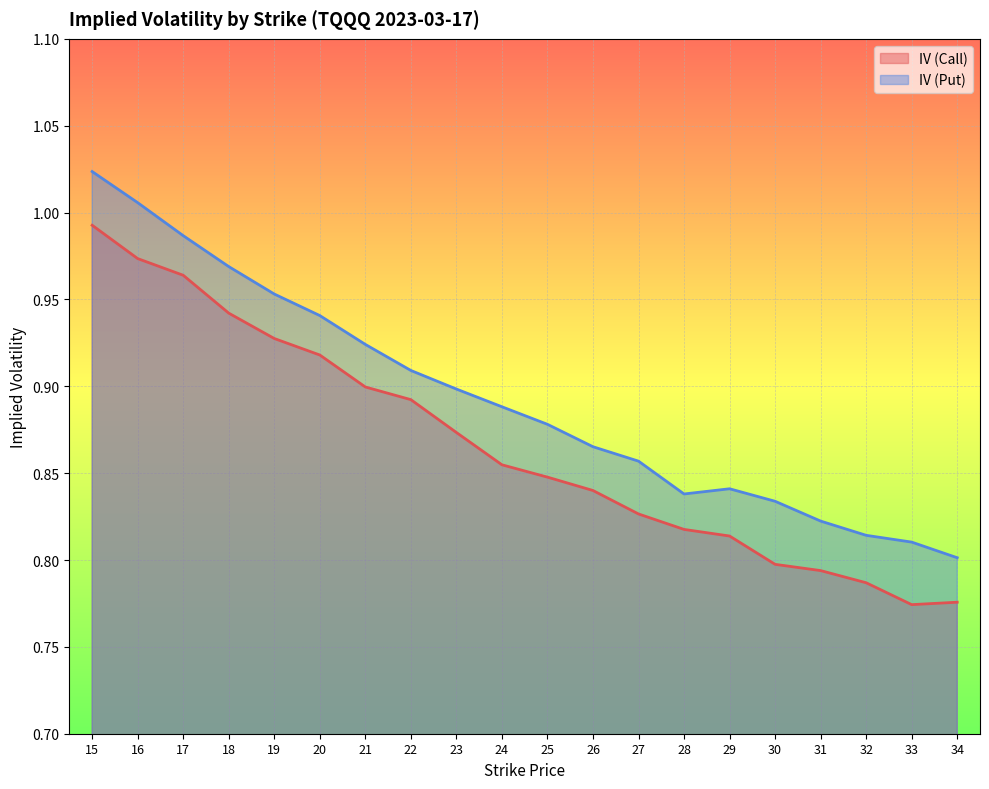

At how many categories does at least one series exceed 0?

20